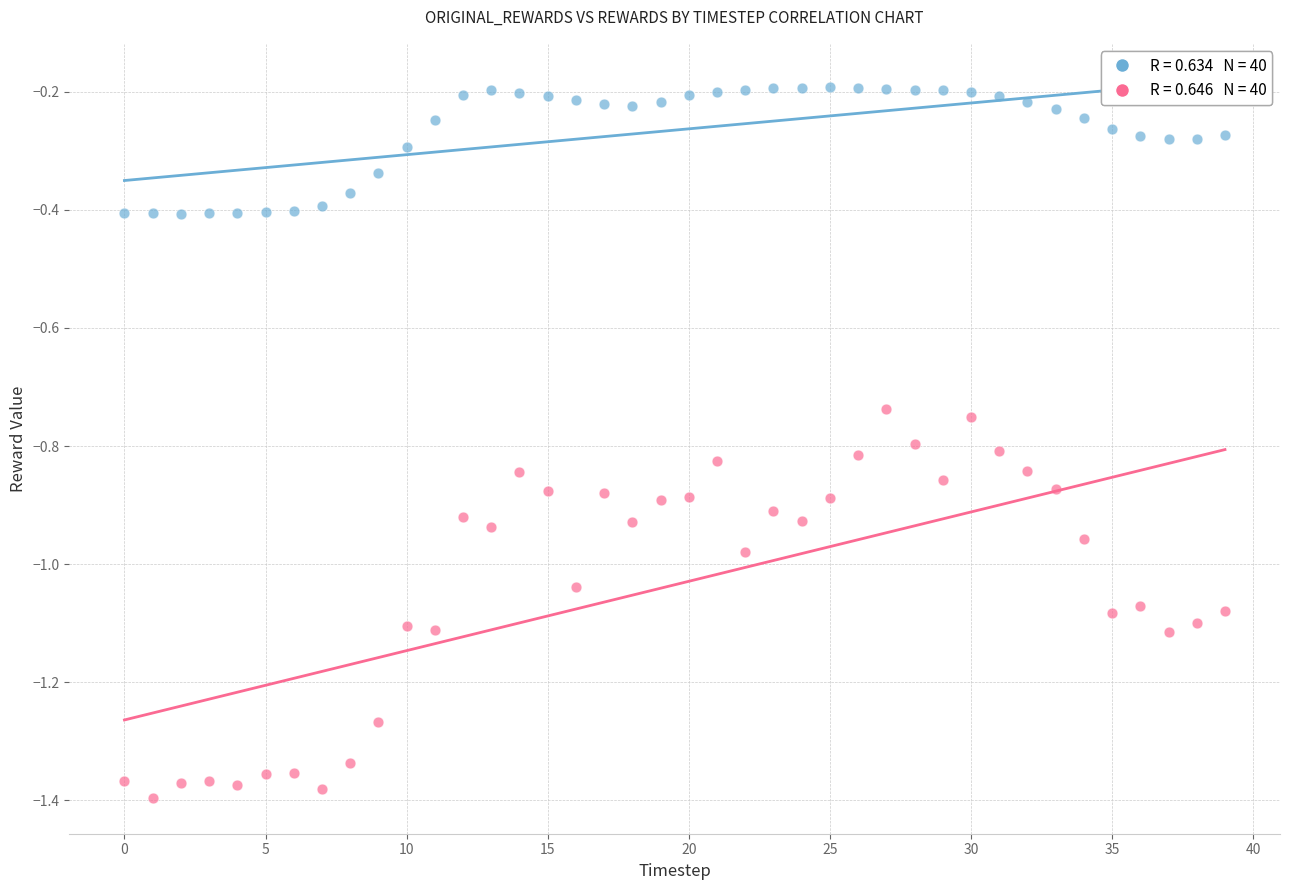

Across all data points, what is the range of Y values (max minus min)?

1.2